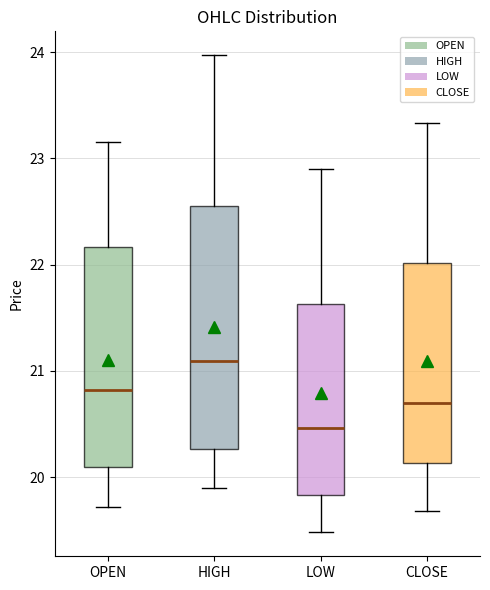

Which box's median line is the lowest?

LOW